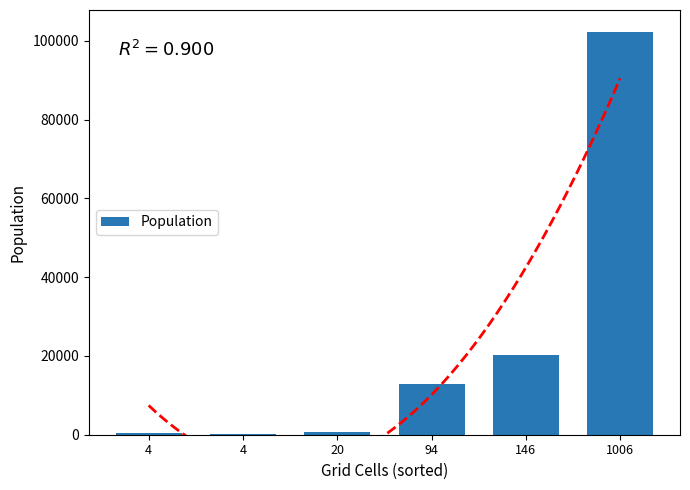

Does the chart contain stacked bars?

No